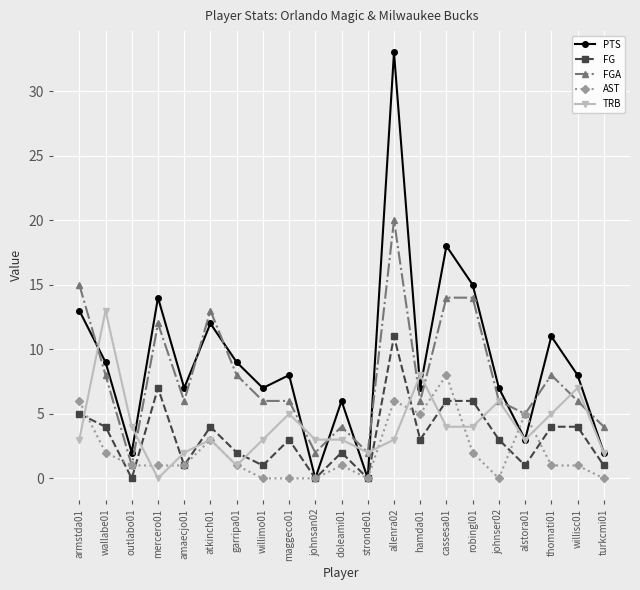

What is the label of the 6th point from the left?

atkinch01